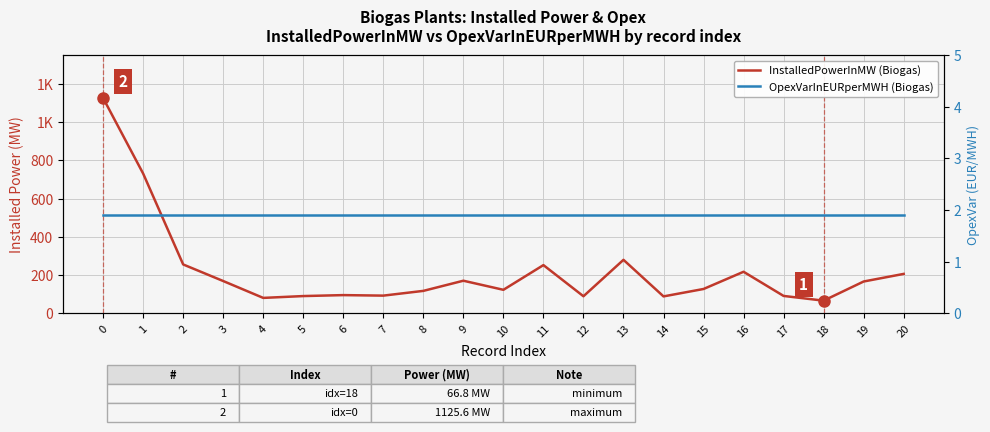

Reading left to right, list all the values displayed in this chart.

InstalledPowerInMW (Biogas): 0=1125.6	1=731.0	2=256.0	3=169.4	4=81.2	5=90.8	6=95.8	7=93.1	8=117.9	9=171.0	10=123.5	11=252.6	12=89.8	13=280.2	14=89.0	15=127.8	16=217.8	17=91.5	18=66.8	19=166.9	20=206.7
OpexVarInEURperMWH (Biogas): 0=1.9	1=1.9	2=1.9	3=1.9	4=1.9	5=1.9	6=1.9	7=1.9	8=1.9	9=1.9	10=1.9	11=1.9	12=1.9	13=1.9	14=1.9	15=1.9	16=1.9	17=1.9	18=1.9	19=1.9	20=1.9